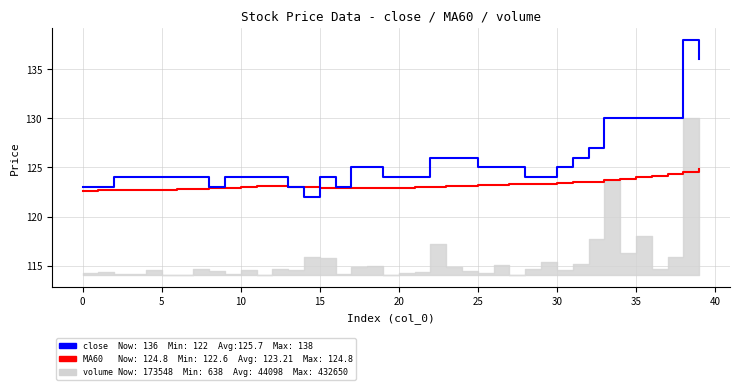

At how many categories does at least one series exceed 123?

35